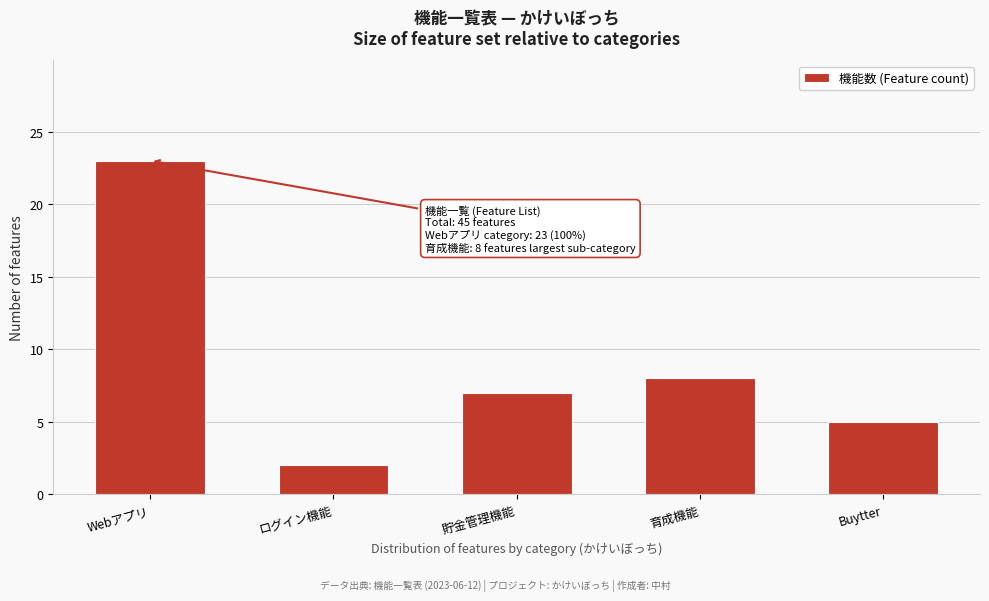

Reading left to right, what are all the values shown in this chart?

23	2	7	8	5